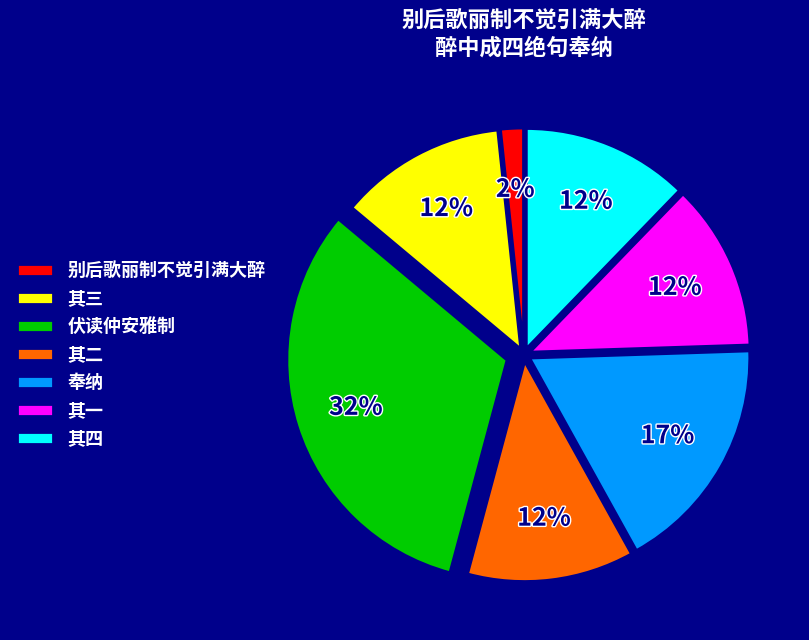

To the nearest percent, what is the combined percentage of 其一 and 其四?

24%